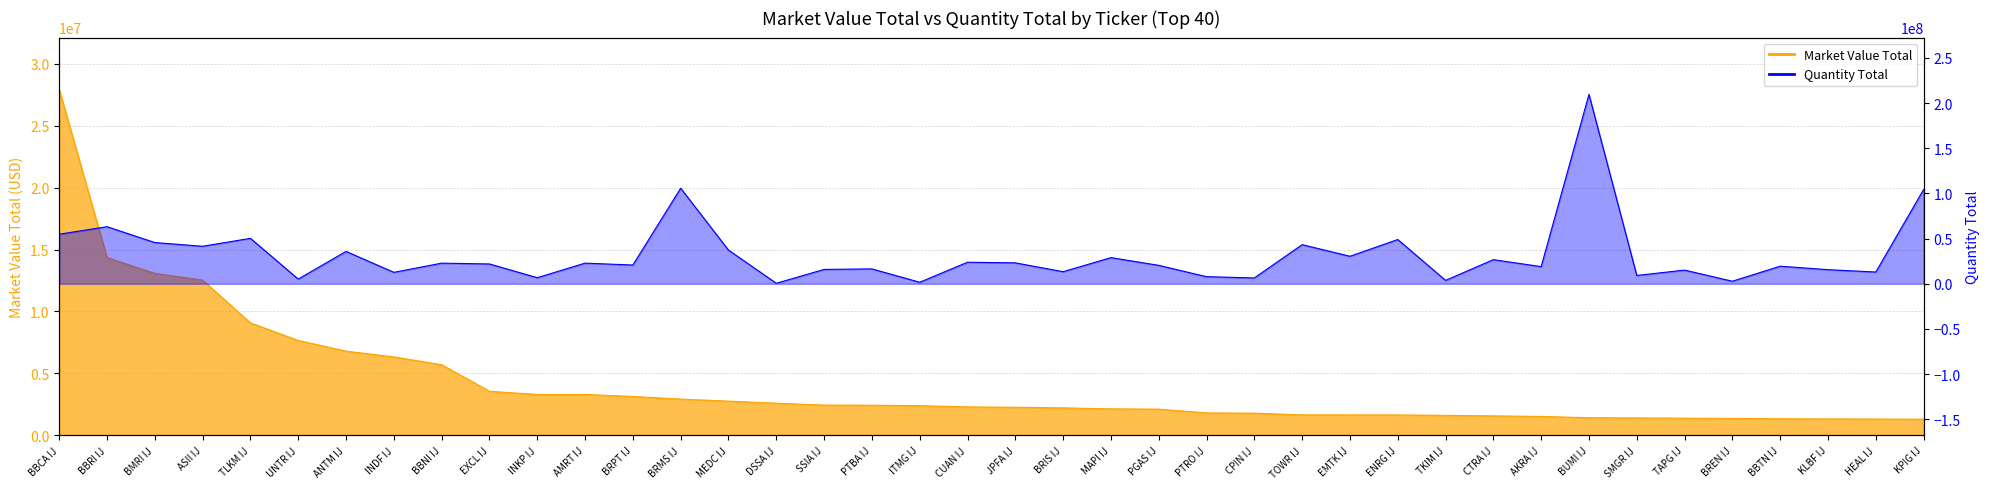

Reading left to right, what are all the values shown in this chart?

Market Value Total: 27927996.9	14345404.9	13073602.2	12529177.2	9071244.6	7654503.3	6792161.4	6324880.3	5696585.9	3550754.6	3293603.4	3292813.1	3131730.9	2920649.2	2754851.3	2588154.7	2434822.0	2422924.5	2387892.3	2288935.0	2259488.6	2210063.7	2131020.3	2107584.4	1802854.5	1779309.4	1647125.7	1642785.5	1638315.5	1605917.7	1563536.8	1519800.3	1415138.9	1398551.9	1377558.6	1359747.7	1331192.3	1316336.7	1309910.8	1293221.6
Quantity Total: 54812900.0	63158553.0	45603636.0	41483800.0	50262100.0	5163224.0	35807220.0	12642000.0	22800340.0	21909770.0	6706600.0	22825500.0	20738169.0	105727500.0	37241932.0	536400.0	15865300.0	16445600.0	1665900.0	23825400.0	23149100.0	13334051.0	28928600.0	20375400.0	7831600.0	6441100.0	43276900.0	30410200.0	48969100.0	3737200.0	26670172.0	18971300.0	209569200.0	9186456.0	15111400.0	2786200.0	19448541.0	15595000.0	12971700.0	104290000.0